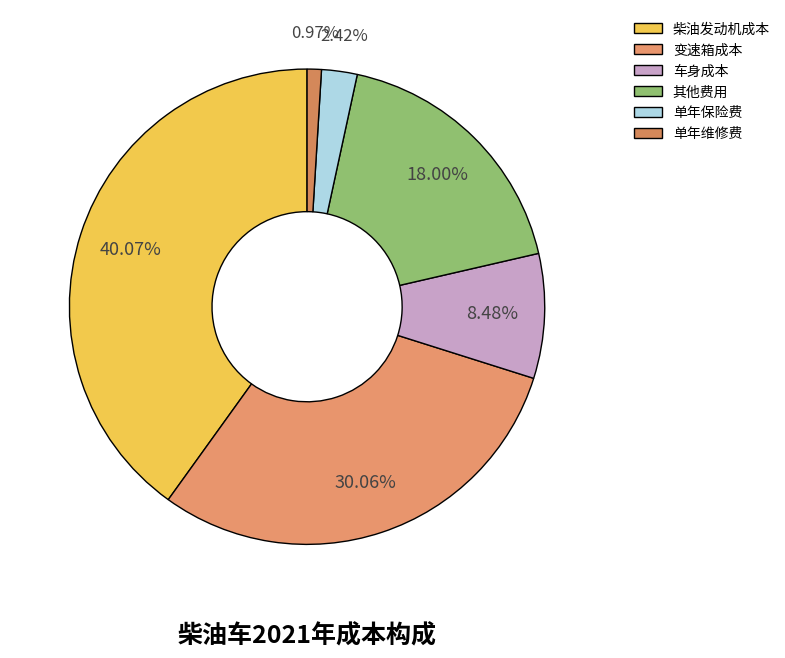

True or false: 其他费用 accounts for 25% of the total.

False